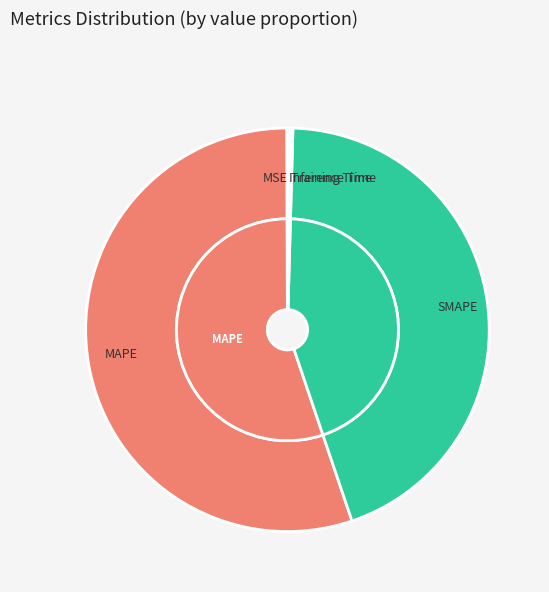

How many slices are in this pie chart?

5